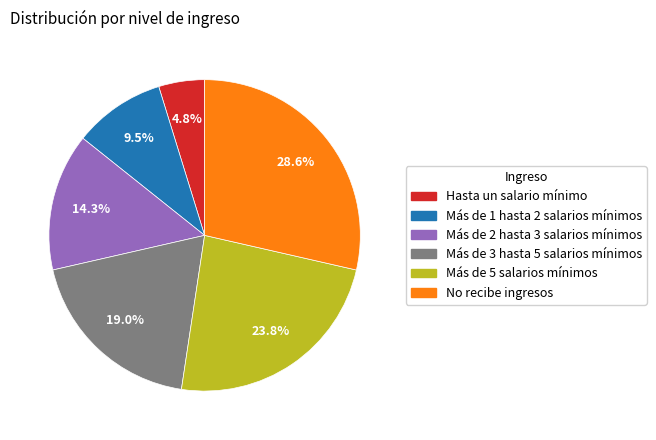

How many slices are in this pie chart?

6